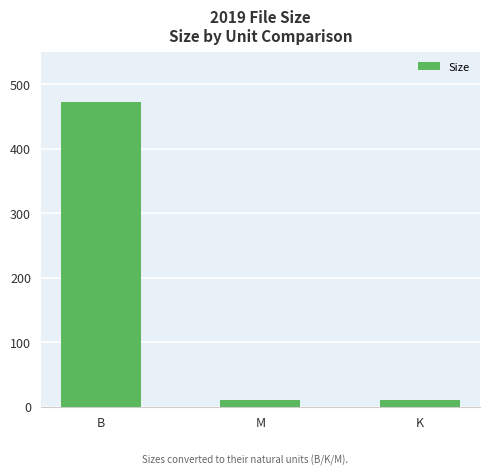

What is the value of the 2nd bar from the left?

9.9